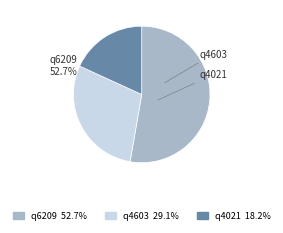

To the nearest percent, what portion does q4021 represent?

18%